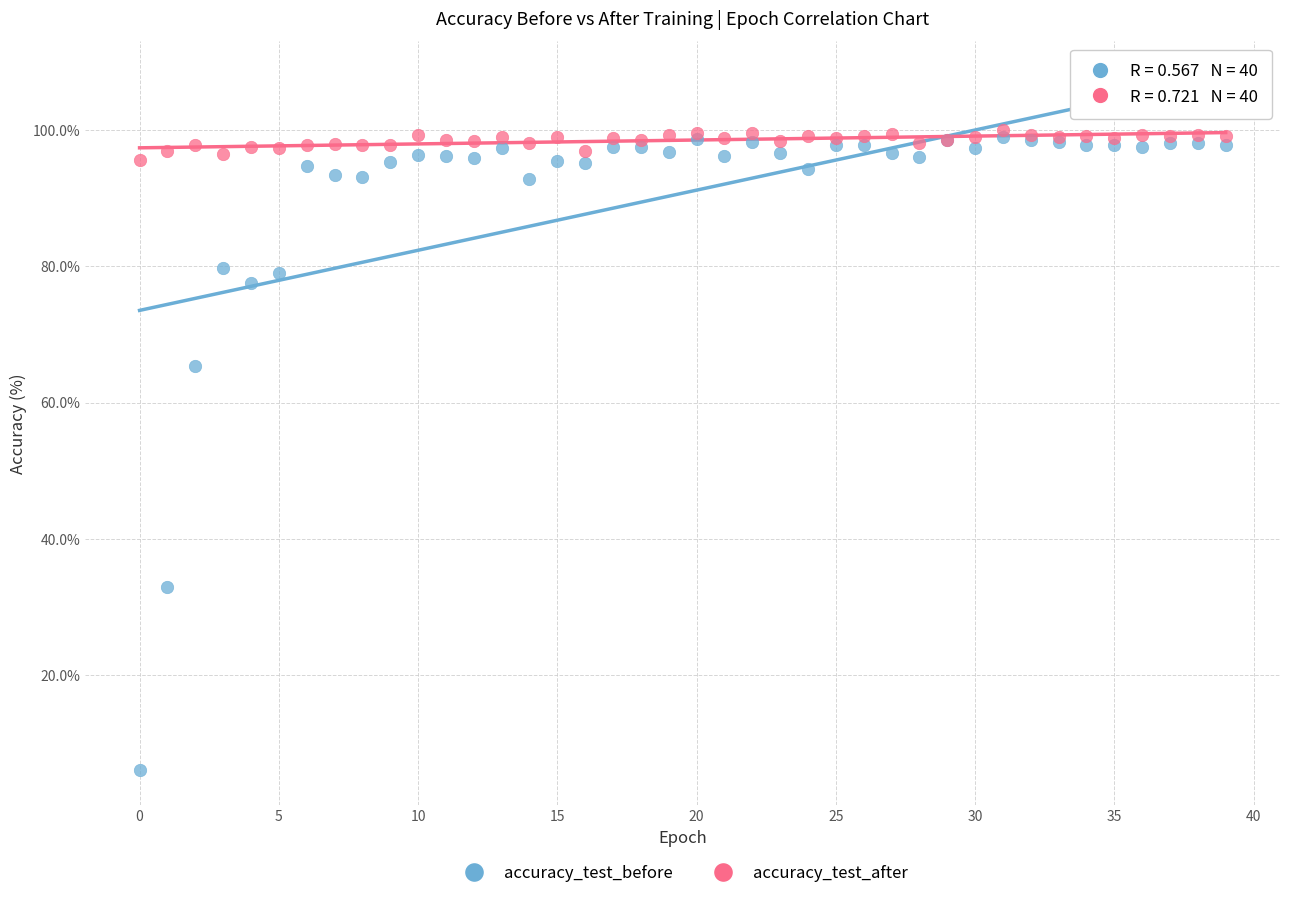

In the accuracy_test_before series, what Y value is closest to 52?

65.3